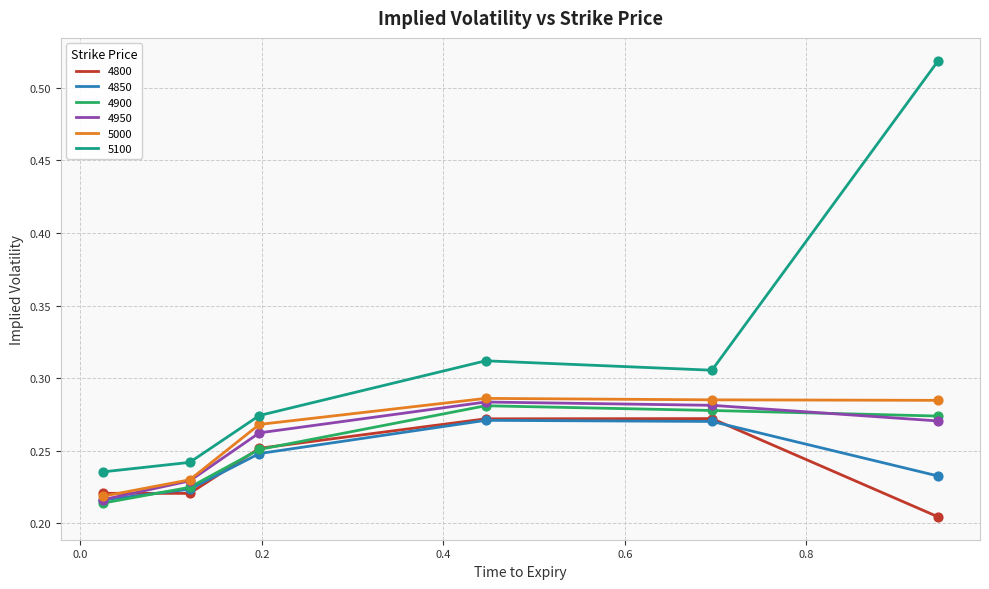

Which series has the widest spread of values?

5100